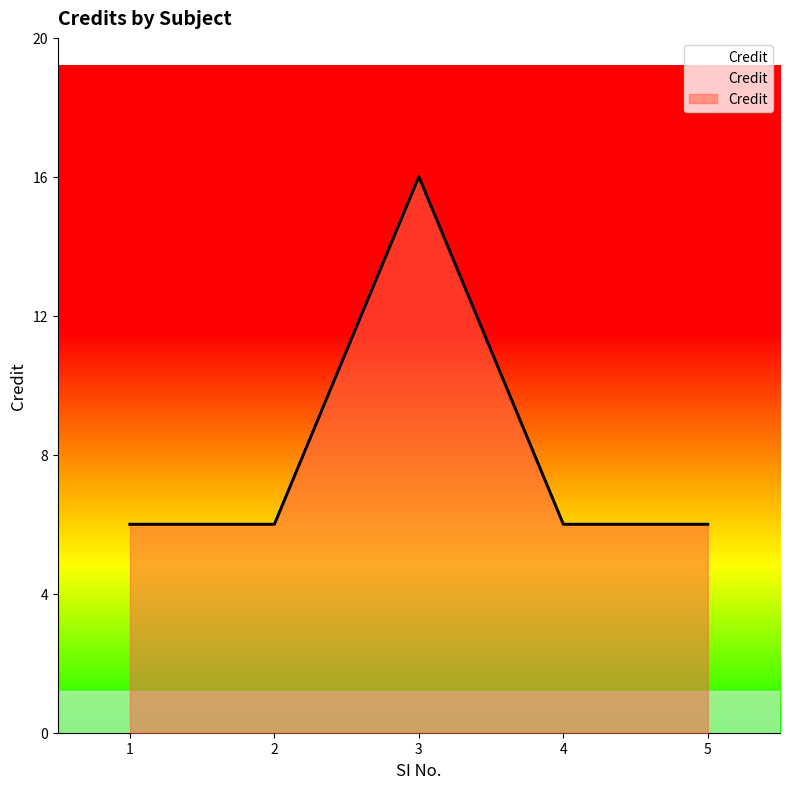

How many lines are shown in the chart?

1